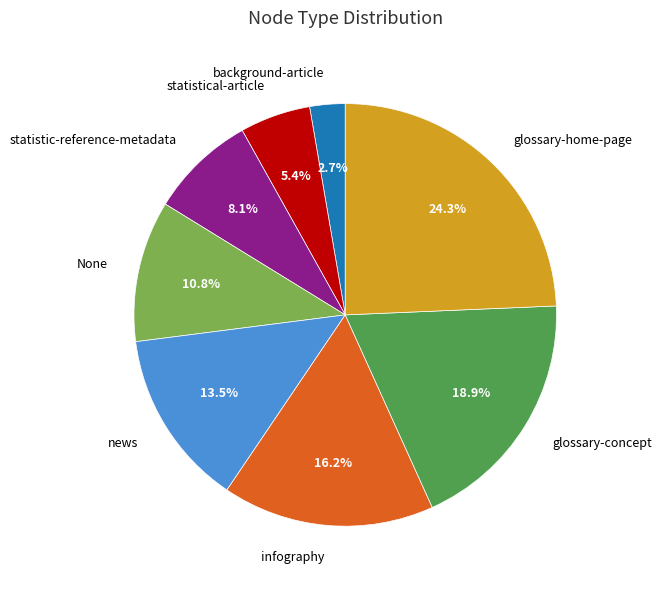

Is there a majority slice in this chart?

No